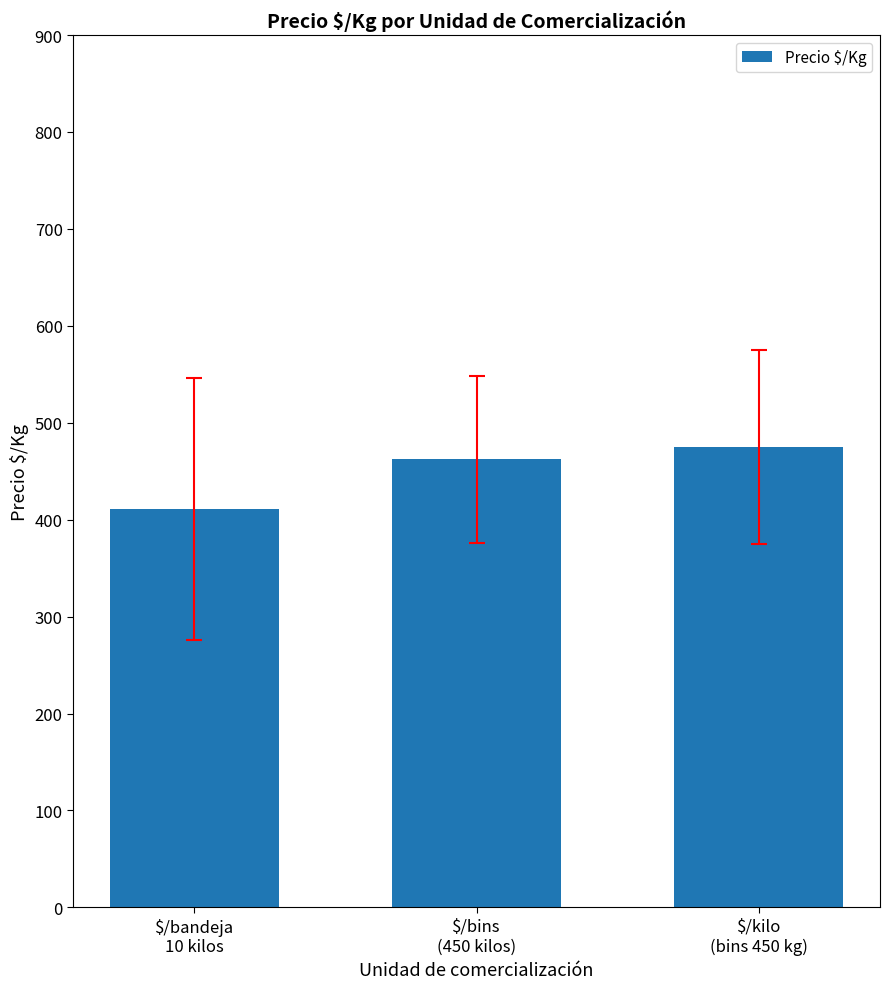

Reading right to left, what are all the values shown in this chart?

$/kilo
(bins 450 kg)=475.0	$/bins
(450 kilos)=462.2	$/bandeja
10 kilos=411.2